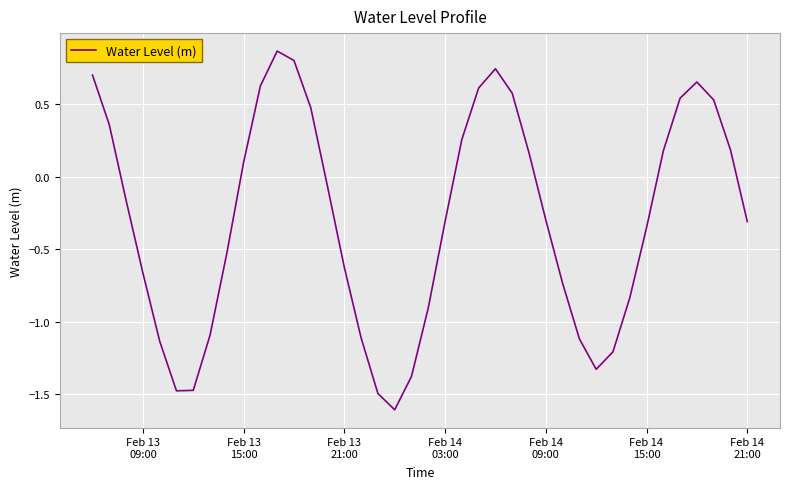

What is the smallest value displayed?

-1.6